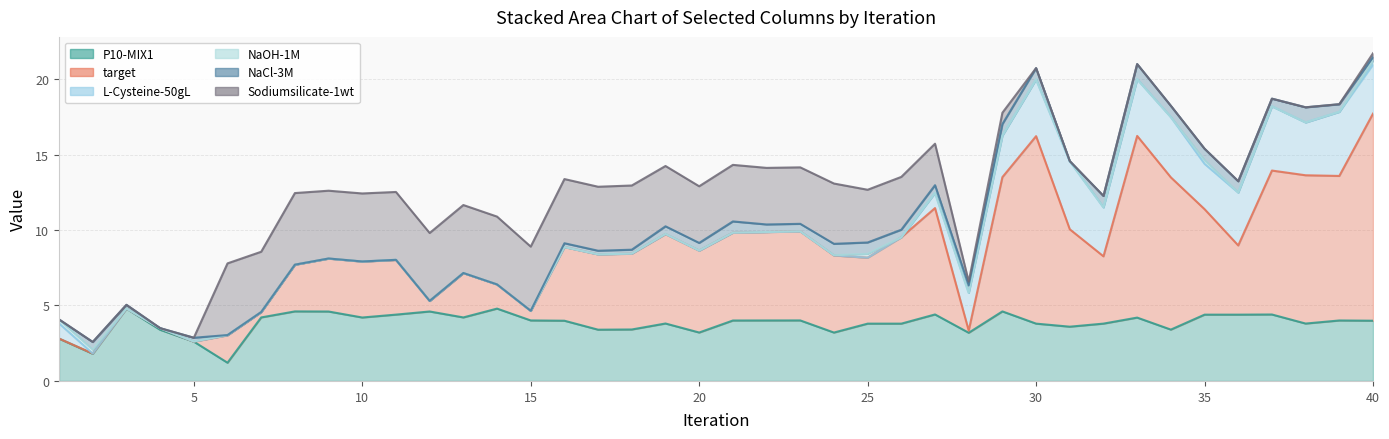

At which category is the sum across all series the highest?

40